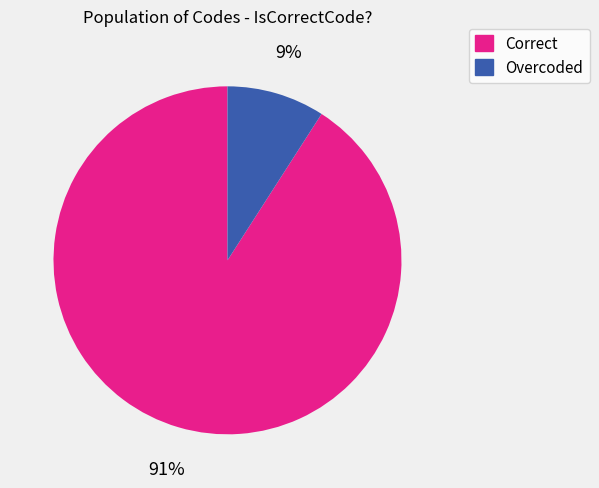

To the nearest percent, what is the combined percentage of Overcoded and Correct?

100%